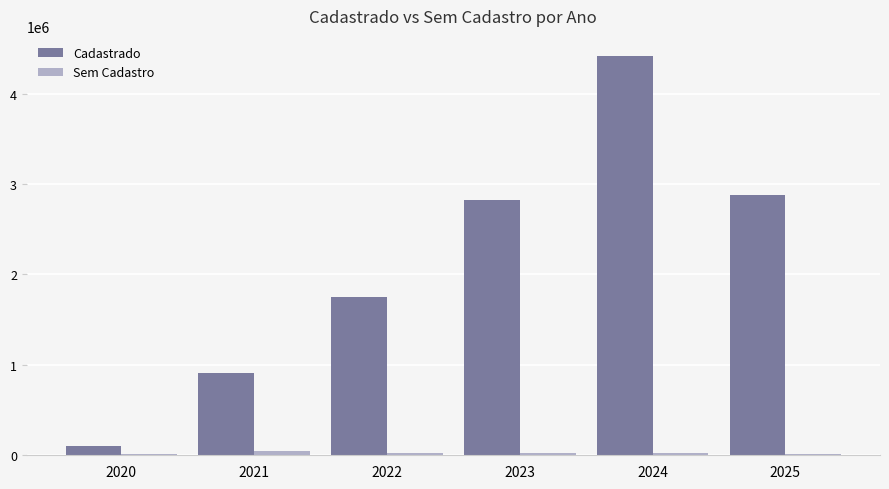

Which series changed the most between 2020 and 2024?

Cadastrado